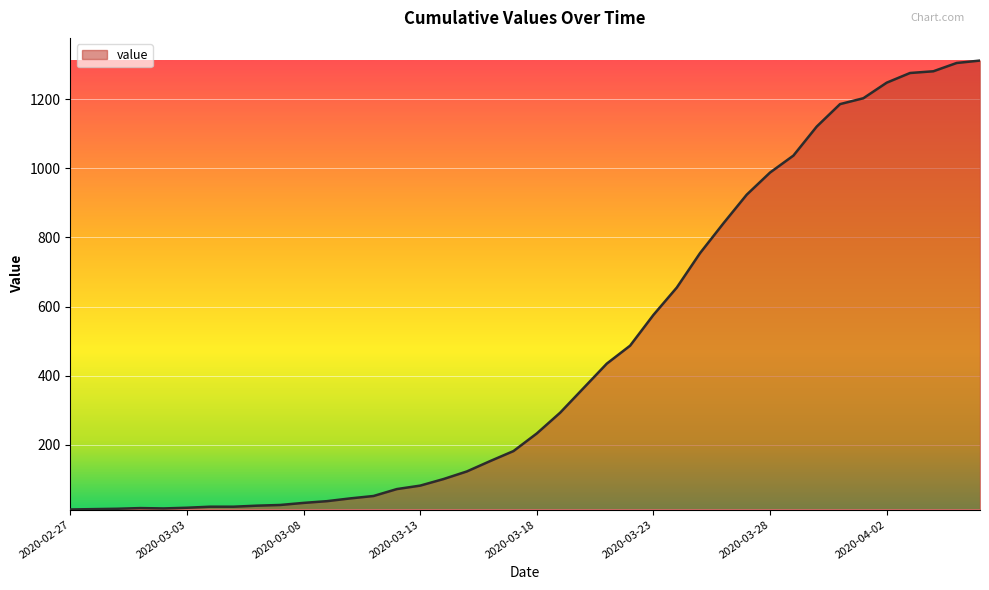

What is the greatest value displayed?

1312